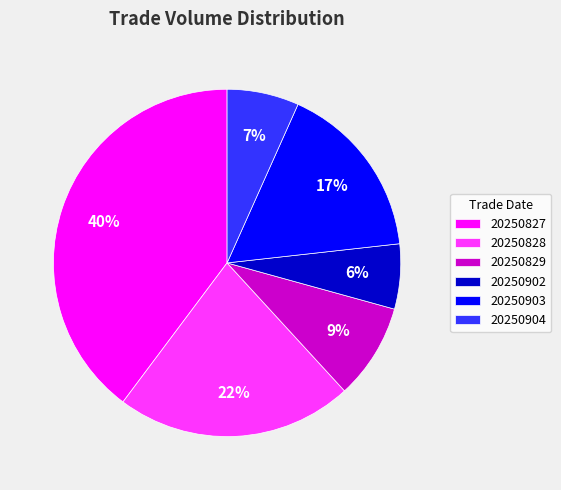

How many slices are in this pie chart?

6